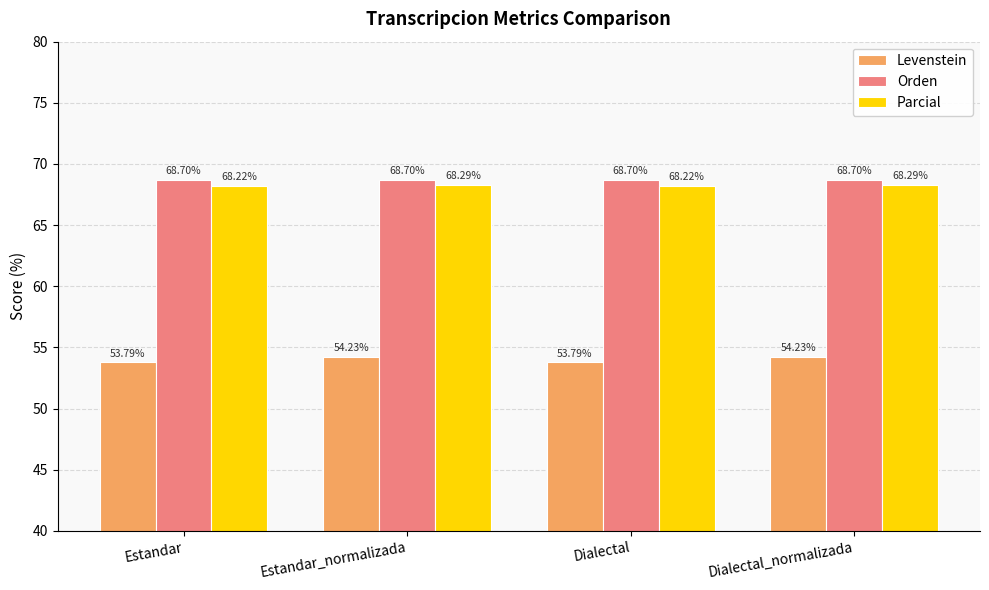

At how many categories does at least one series exceed 58?

4